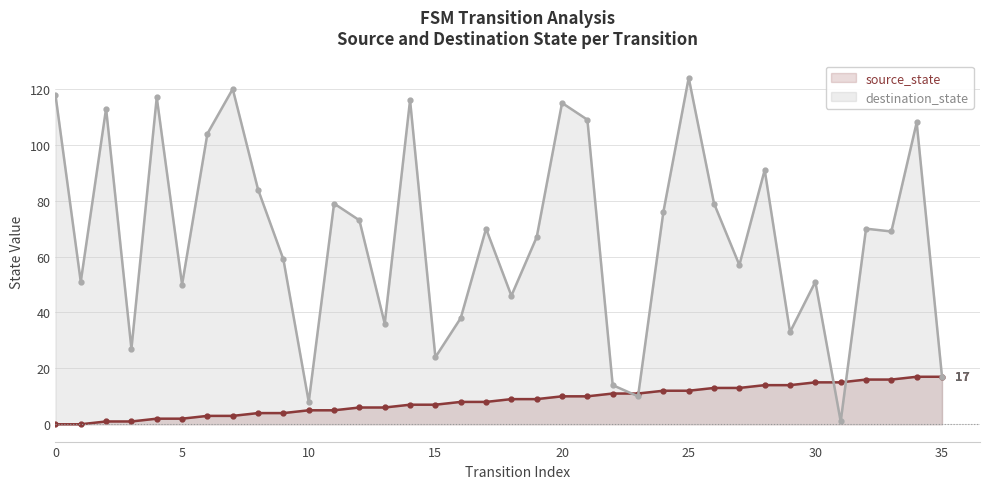

What is the difference between the highest and lowest values at 30?

36